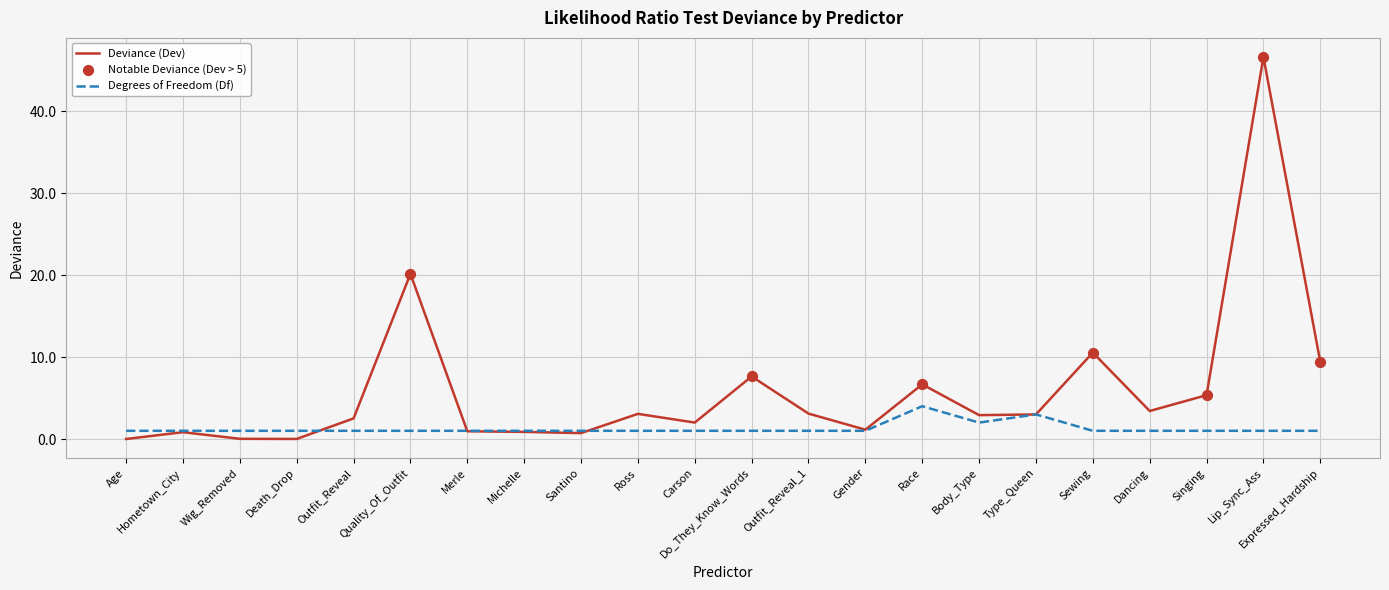

Which series has the largest total across all categories?

Deviance (Dev)